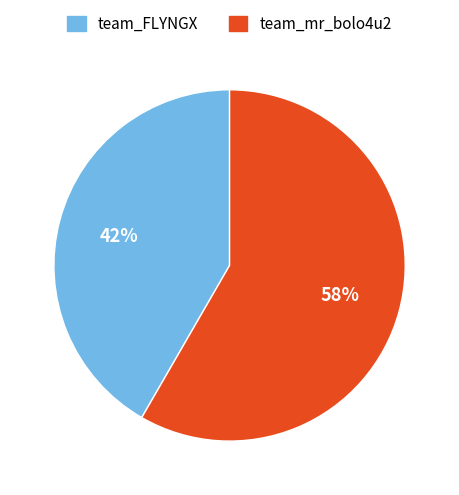

Combined, do team_FLYNGX and team_mr_bolo4u2 account for over 50%?

Yes